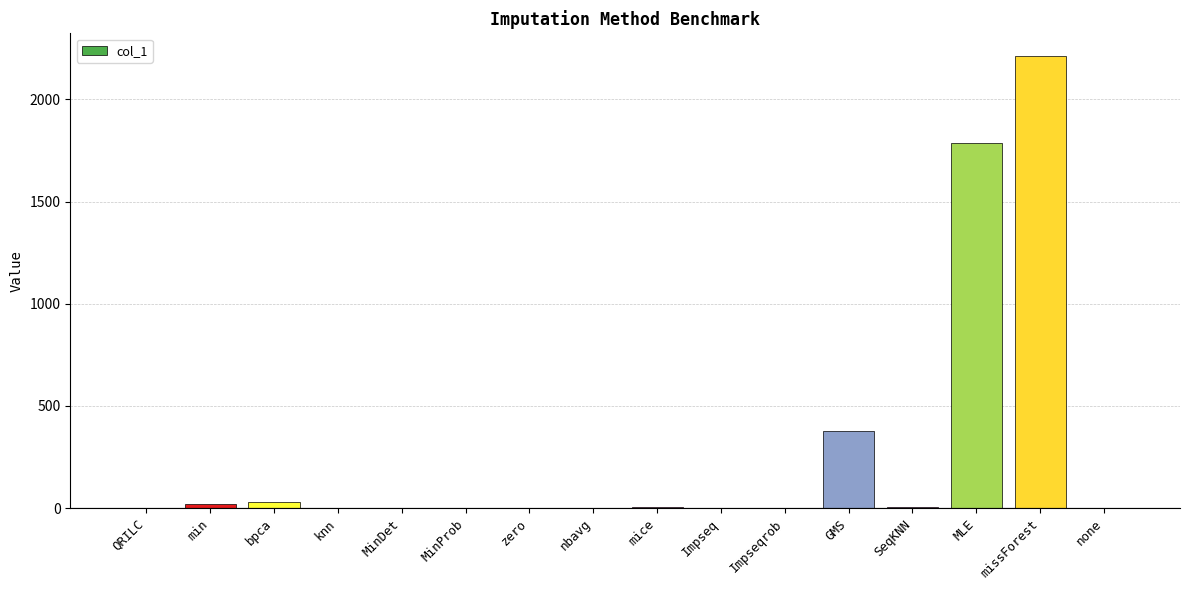

Which category has the highest value across all series?

missForest